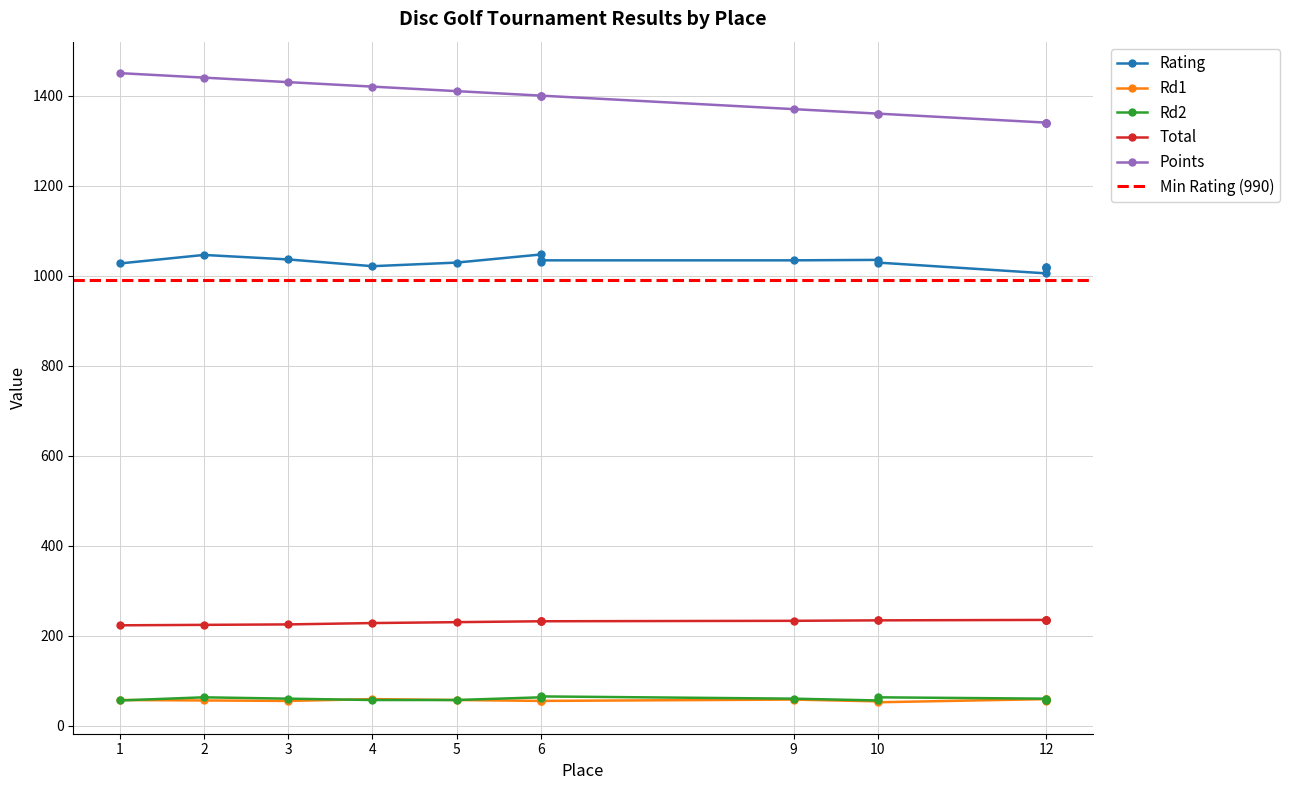

Is the value of Rd2 at 4 greater than the value of Rd1 at 12?

No